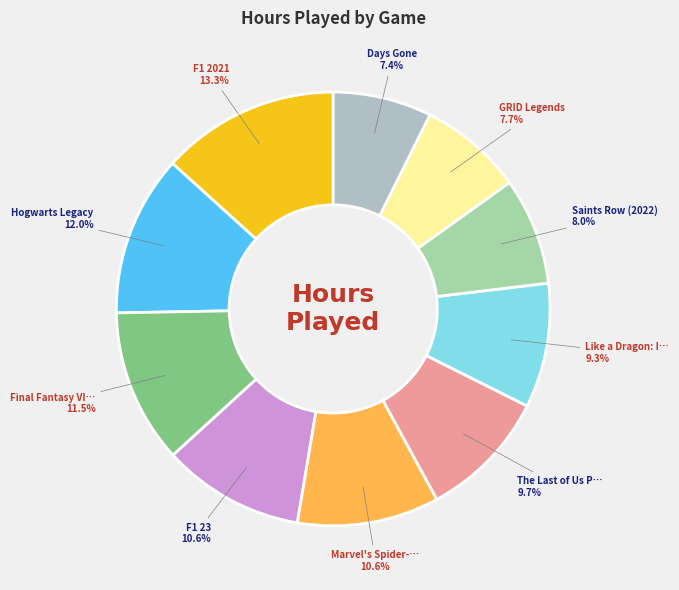

To the nearest percent, what is the difference between the largest and smallest slice percentages?

6%